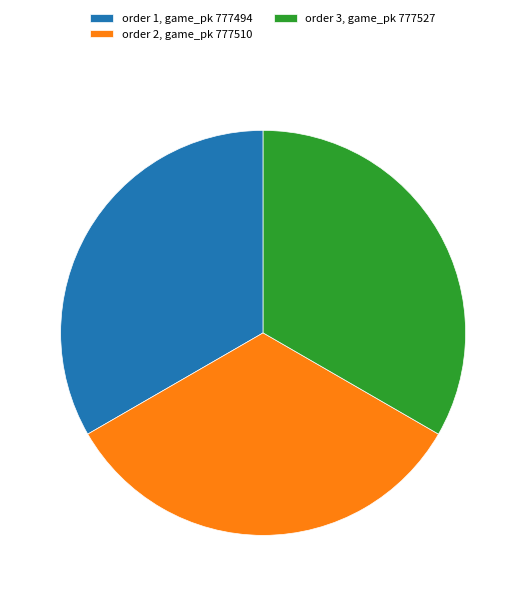

Count the number of slices in the pie.

3